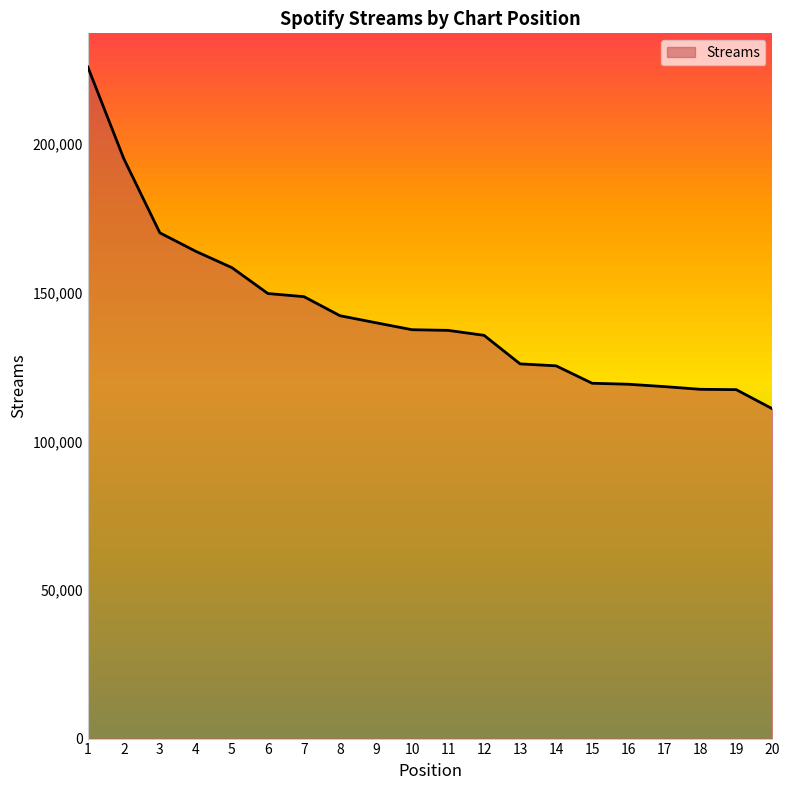

How many categories are shown in the chart?

20